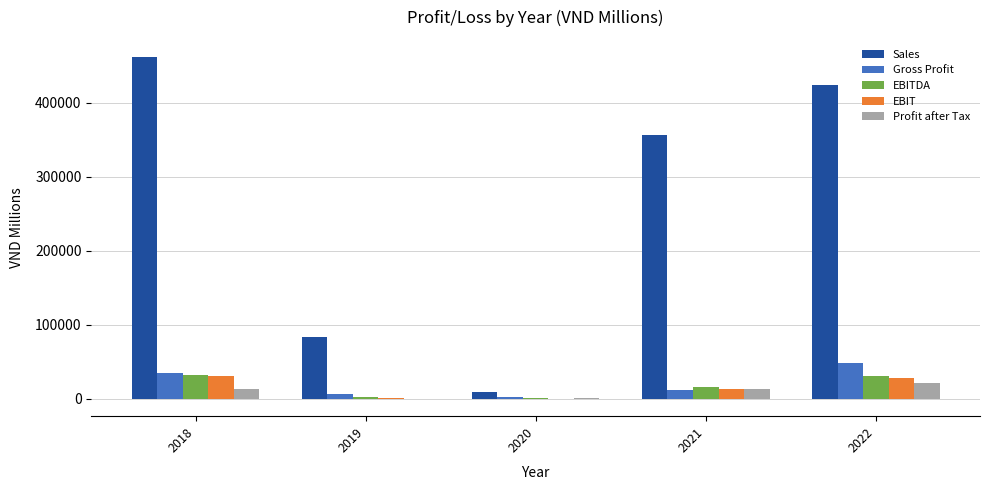

Which series changed the most between 2020 and 2022?

Sales